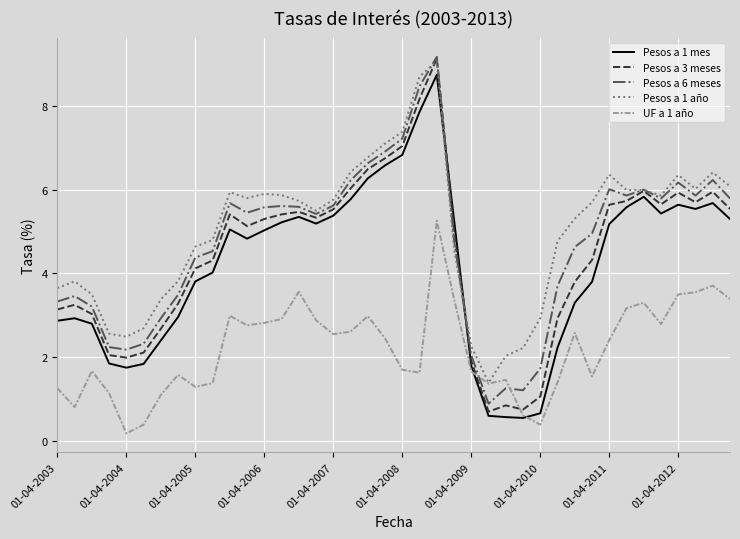

True or false: Pesos a 3 meses and UF a 1 año intersect in this chart.

True